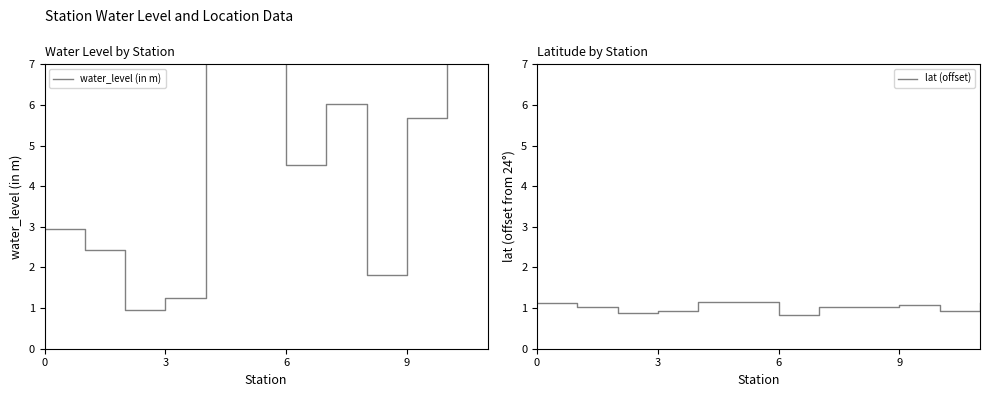

What are all the series names shown in the legend?

water_level (in m), lat (offset)